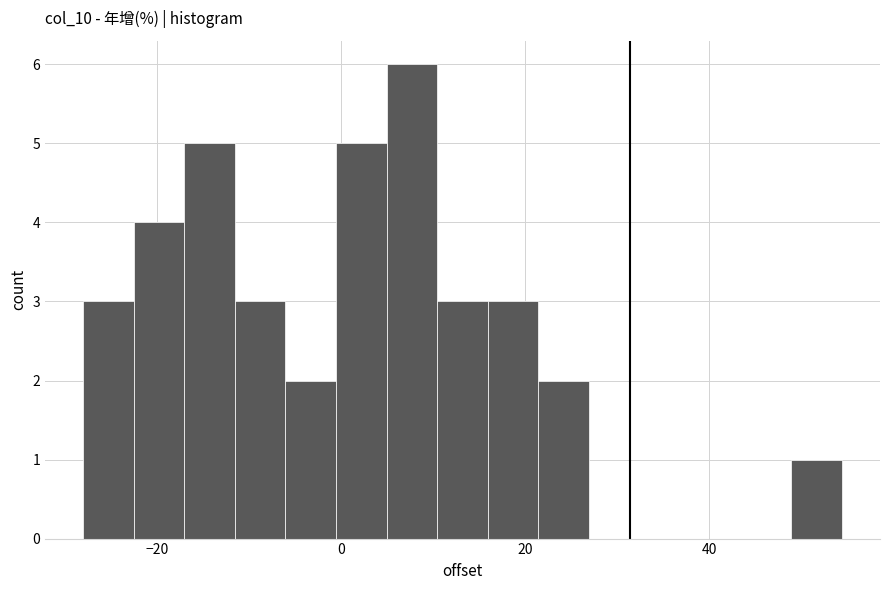

Read against the x-axis, roughly where is the centre of the tallest bar?

8